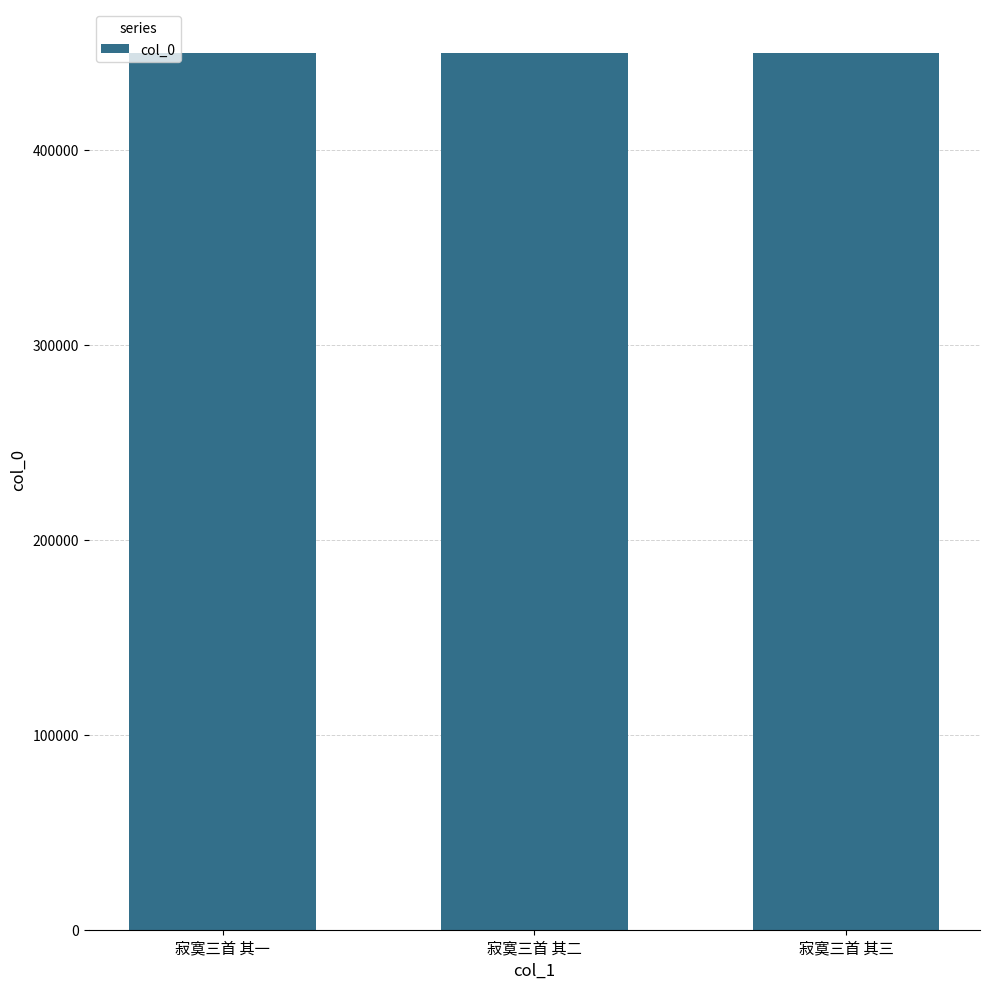

Read the value at 寂寞三首 其一.

449749